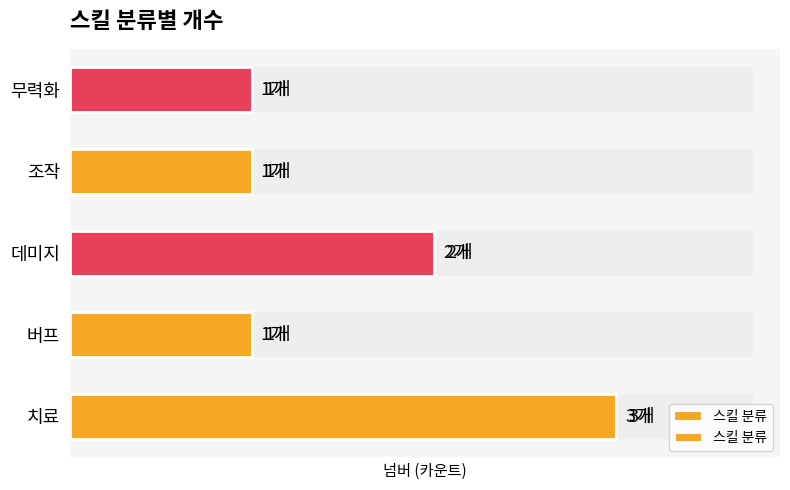

What value does the data have at 데미지?

2